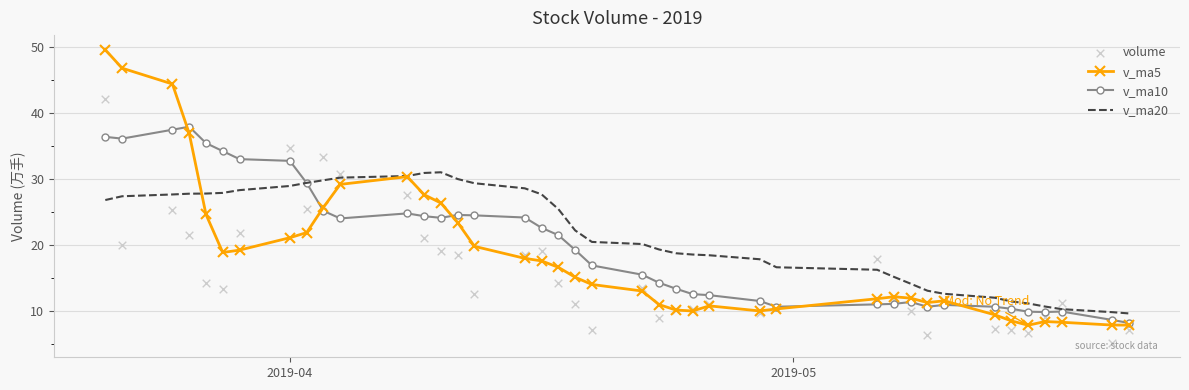

What are all the series names shown in the legend?

v_ma5, v_ma10, v_ma20, volume